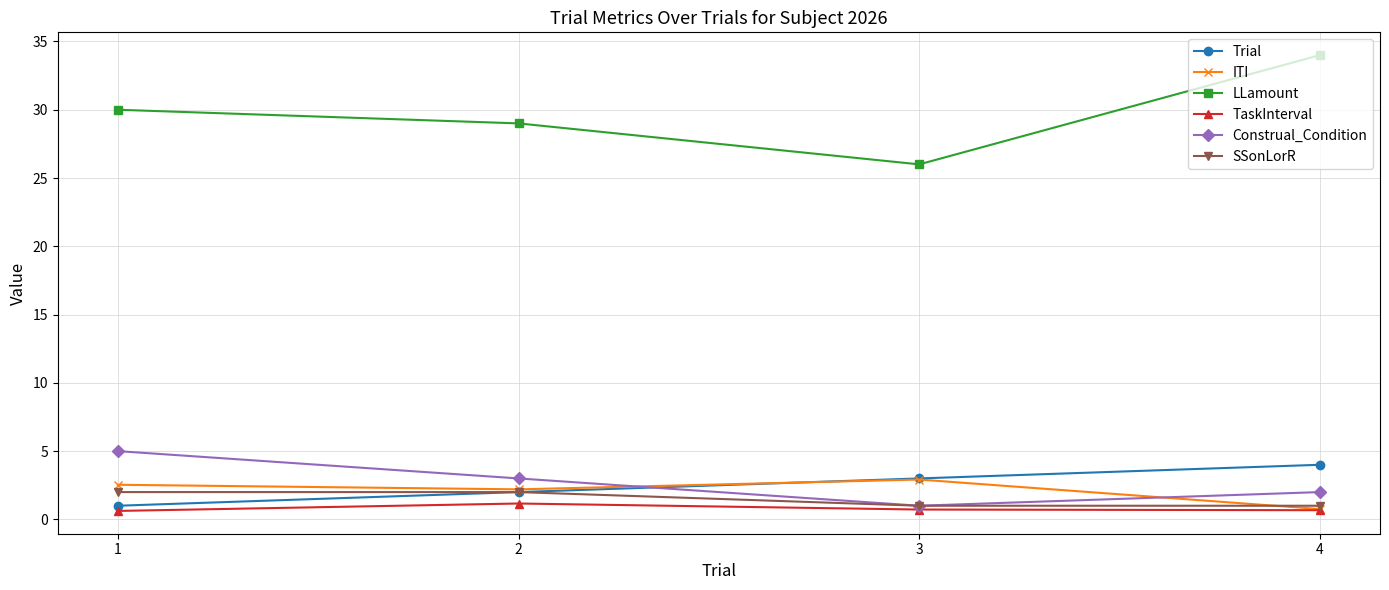

Is it true that Trial equals 4.0 at 4?

True